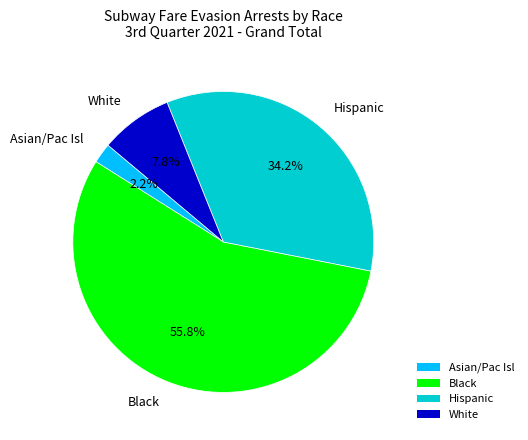

Which slice is the largest?

Black